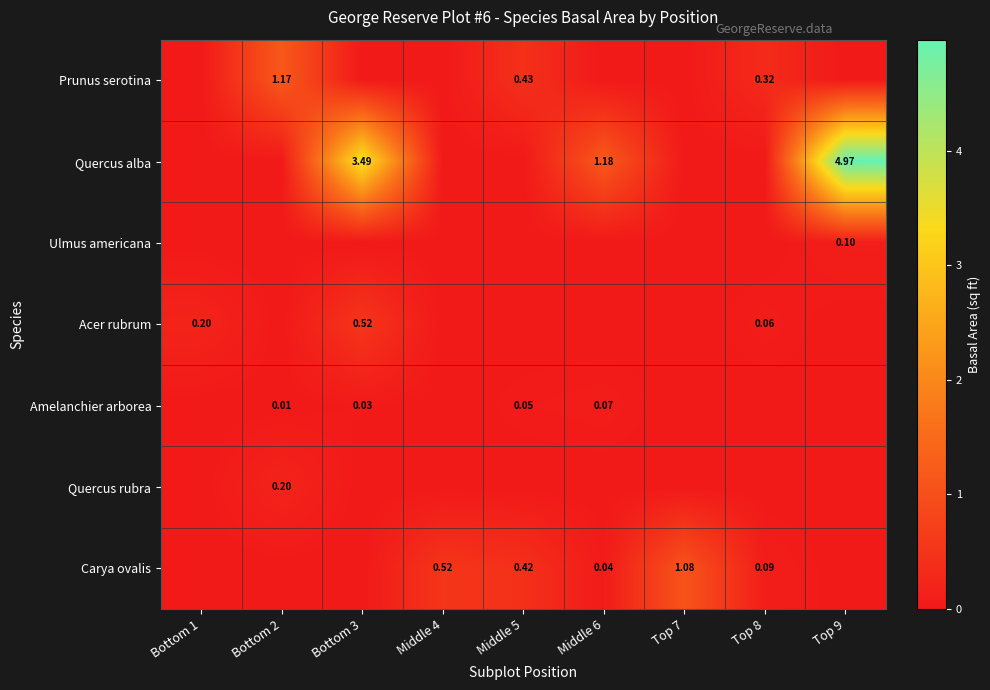

Is it true that Amelanchier arborea equals 0.0 at Middle 5?

False